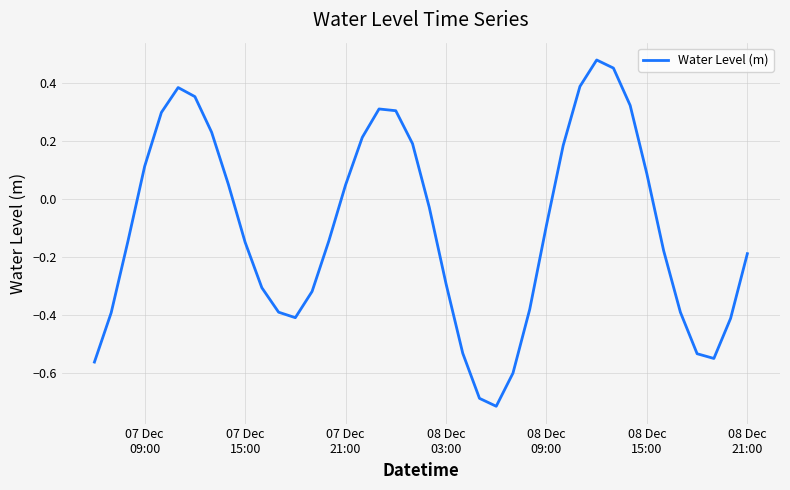

How many values are below zero?

23